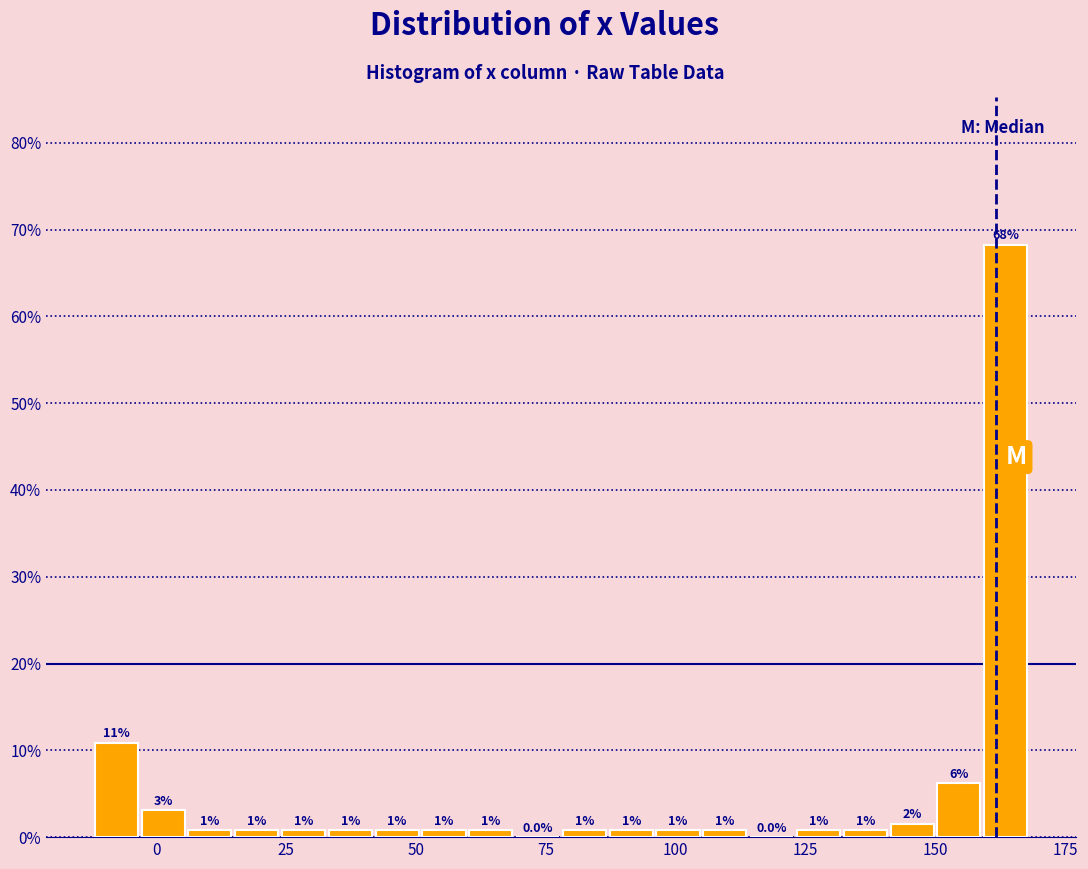

Around what value on the x-axis is the tallest bar? Give the approximate position of its centre, as read against the axis.

165